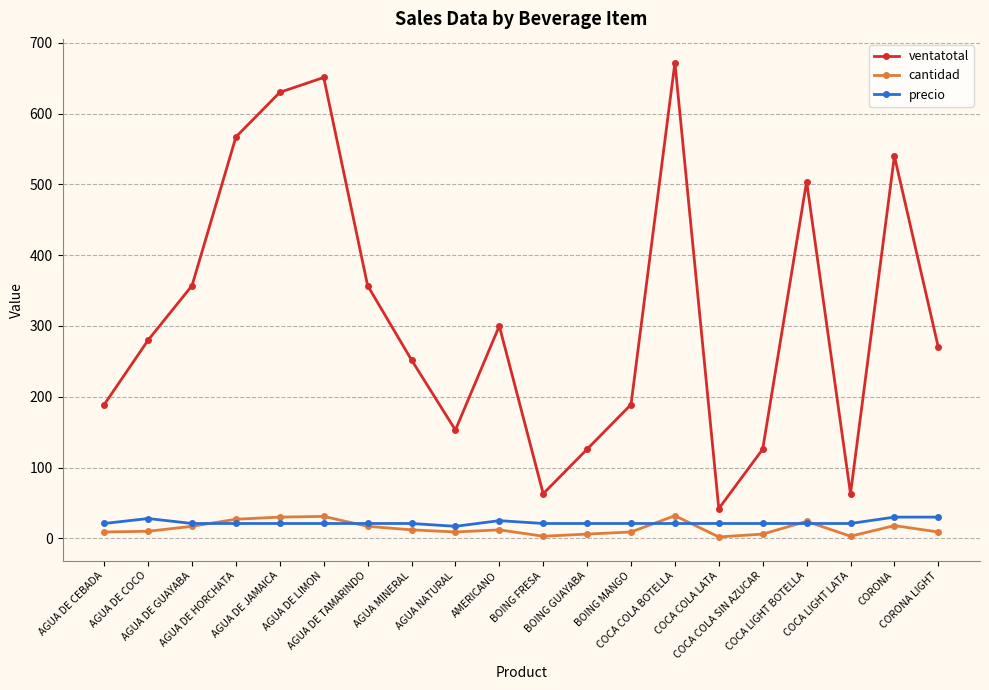

How many lines are shown in the chart?

3